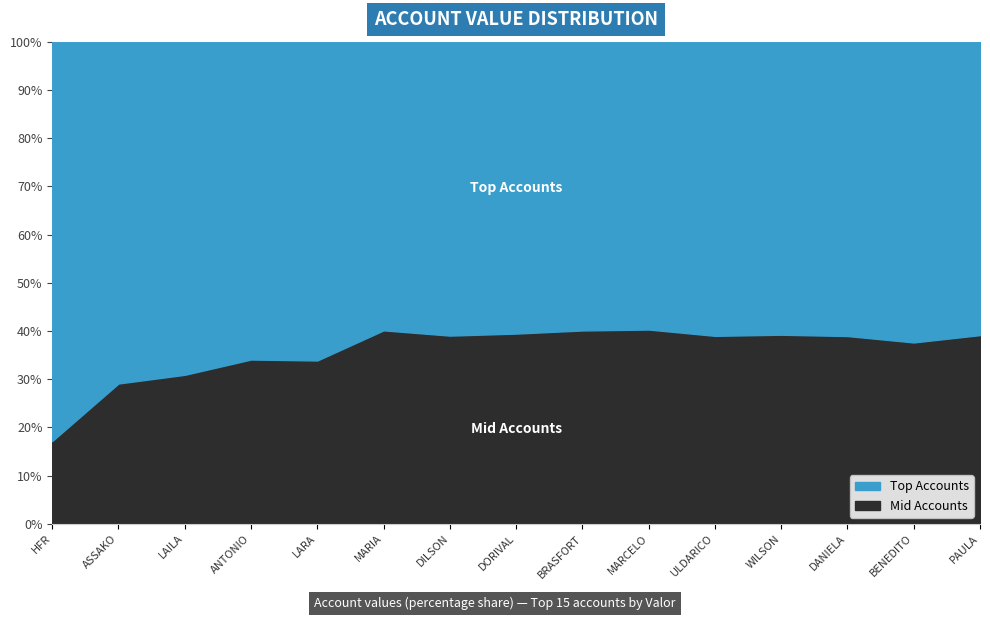

What position from the right is ULDARICO?

5